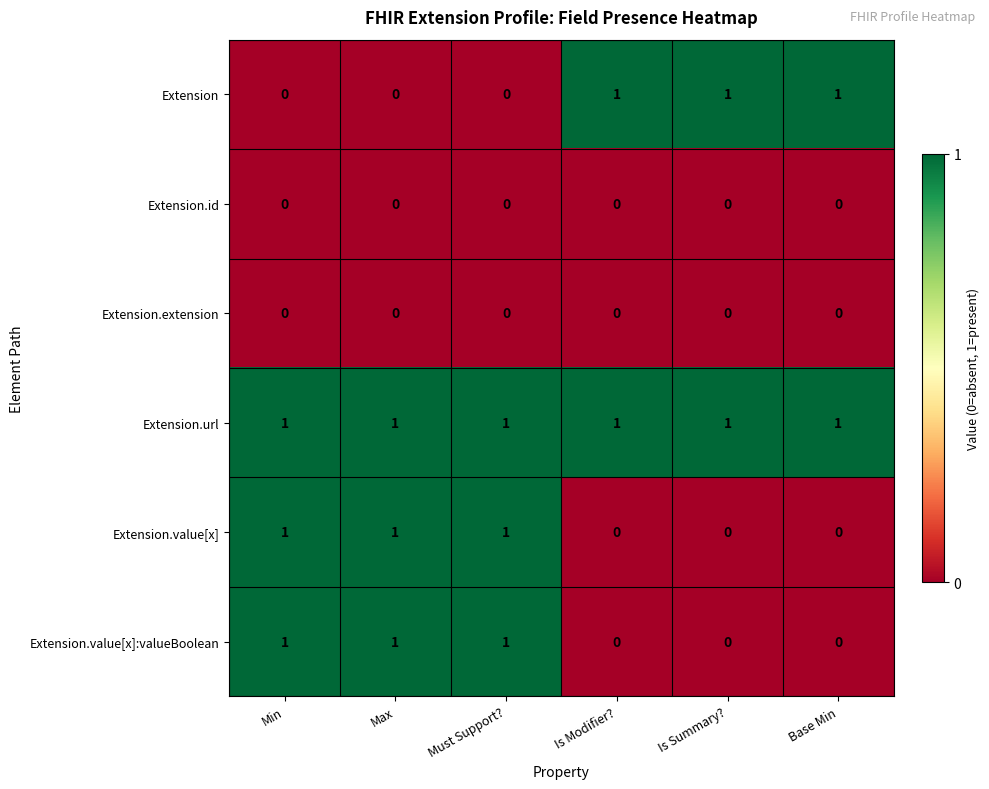

The value of Extension.id at Must Support? is 0. True or false?

True